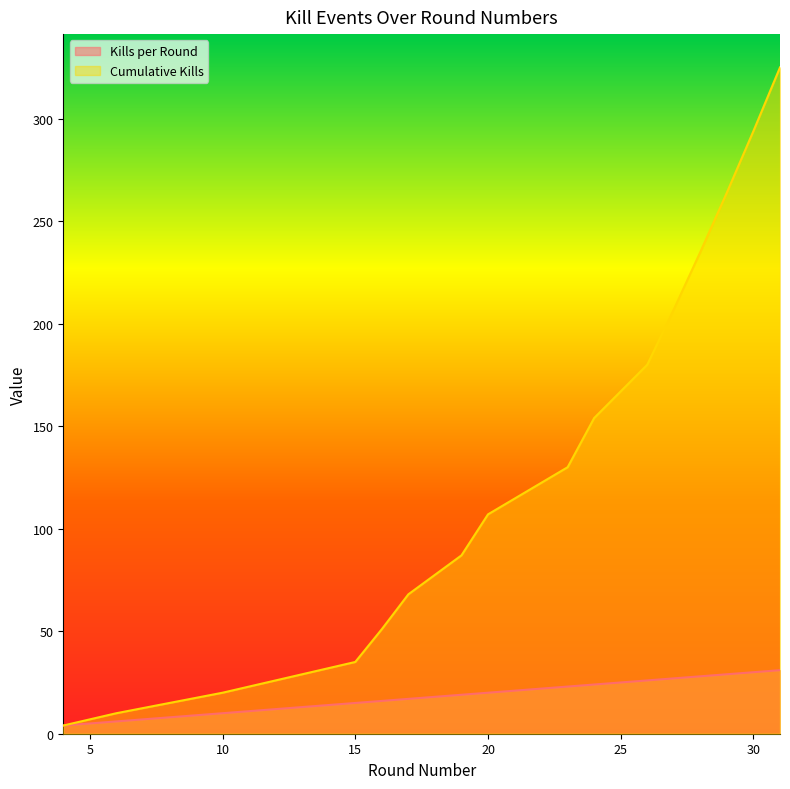

Which category has the lowest value in the Kills per Round series?

4